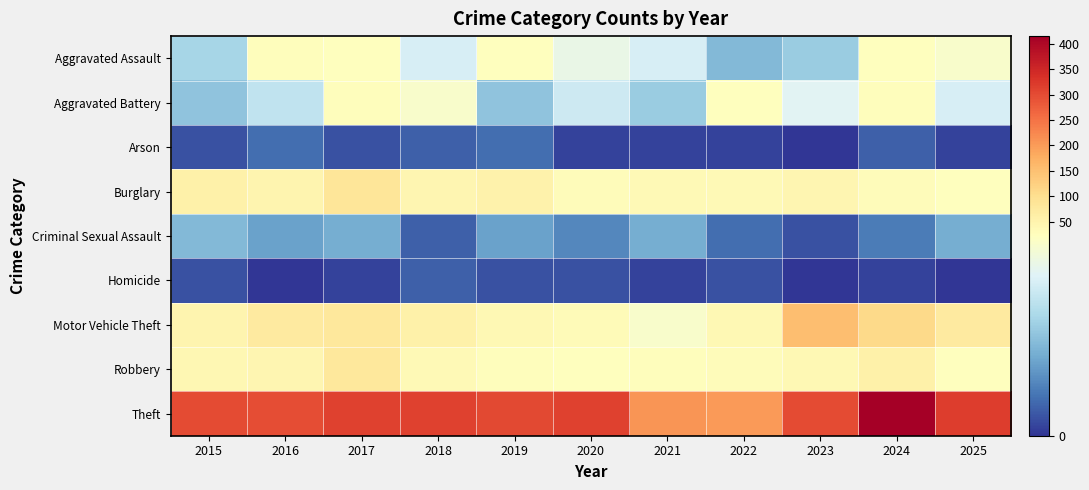

Reading right to left, what are all the values shown in this chart?

Aggravated Assault: 2025=21	2024=23	2023=12	2022=10	2021=17	2020=19	2019=22	2018=17	2017=24	2016=26	2015=13
Aggravated Battery: 2025=17	2024=27	2023=18	2022=22	2021=12	2020=16	2019=11	2018=21	2017=28	2016=15	2015=11
Arson: 2025=1	2024=3	2023=0	2022=1	2021=1	2020=1	2019=4	2018=3	2017=2	2016=4	2015=2
Burglary: 2025=23	2024=30	2023=44	2022=37	2021=35	2020=30	2019=55	2018=46	2017=85	2016=48	2015=57
Criminal Sexual Assault: 2025=9	2024=5	2023=2	2022=4	2021=9	2020=6	2019=8	2018=3	2017=9	2016=8	2015=10
Homicide: 2025=0	2024=1	2023=0	2022=2	2021=1	2020=2	2019=2	2018=3	2017=1	2016=0	2015=2
Motor Vehicle Theft: 2025=72	2024=109	2023=153	2022=39	2021=21	2020=32	2019=39	2018=58	2017=78	2016=73	2015=49
Robbery: 2025=25	2024=57	2023=39	2022=31	2021=27	2020=24	2019=28	2018=35	2017=80	2016=45	2015=41
Theft: 2025=318	2024=415	2023=301	2022=203	2021=207	2020=313	2019=303	2018=311	2017=313	2016=297	2015=299